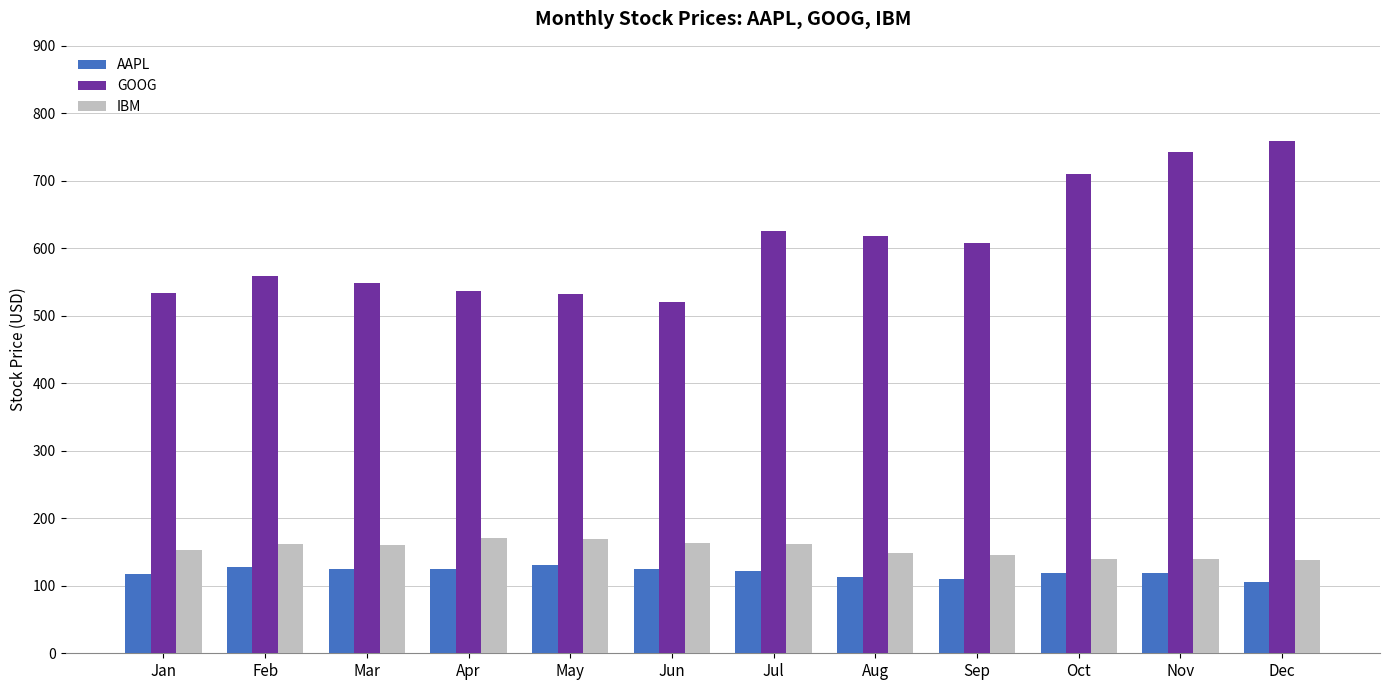

What is the difference between the maximum and minimum values in the GOOG series?

238.4